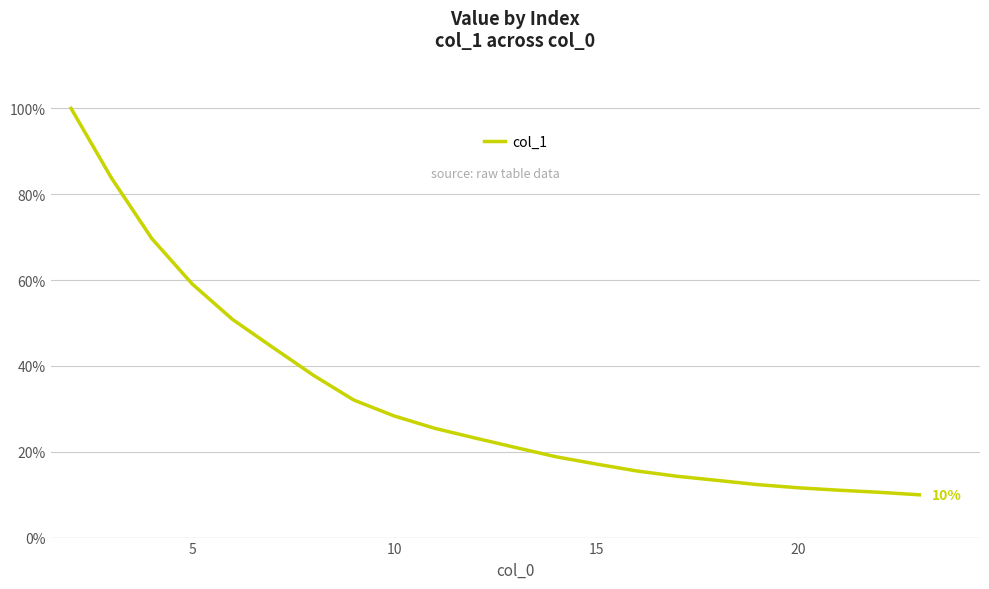

Is this an area chart (filled region under the line)?

No